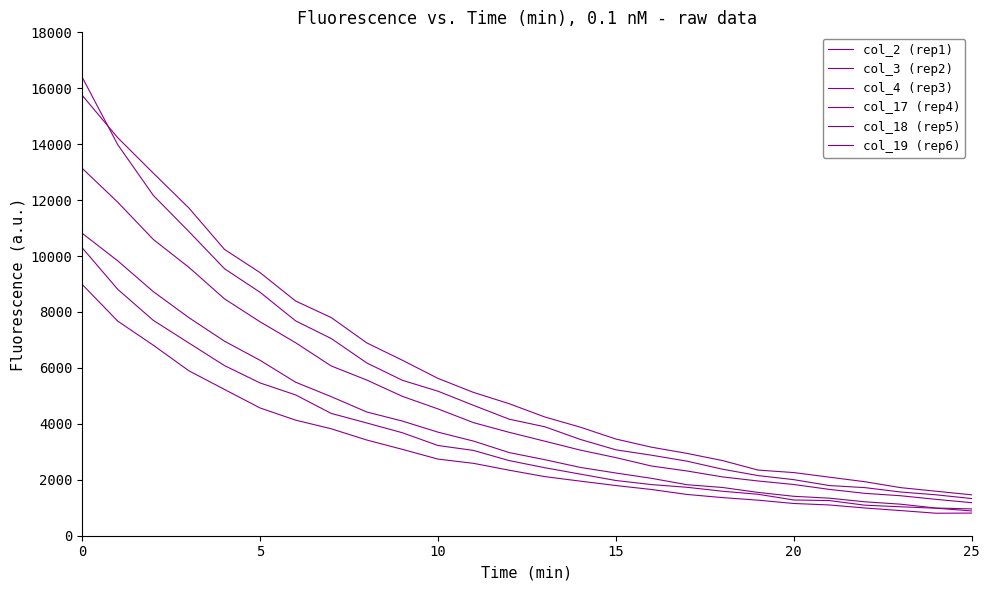

Does the chart display data point markers on the line(s)?

No